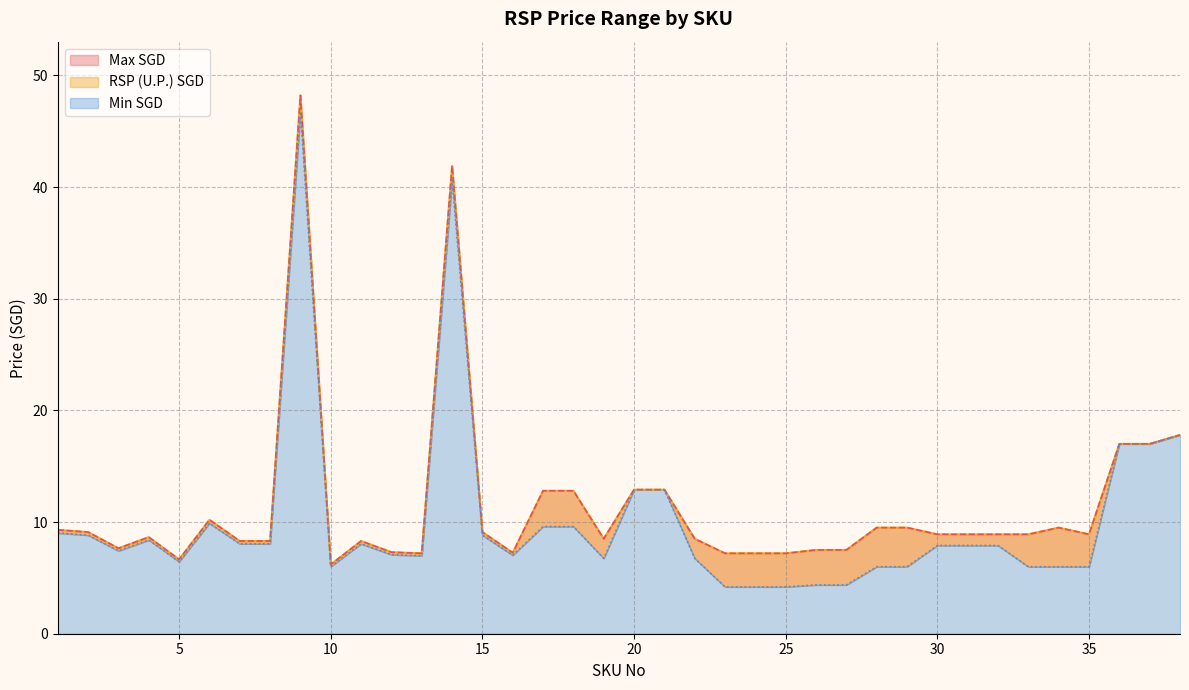

At which category does RSP (U.P.) SGD reach its first local valley?

3